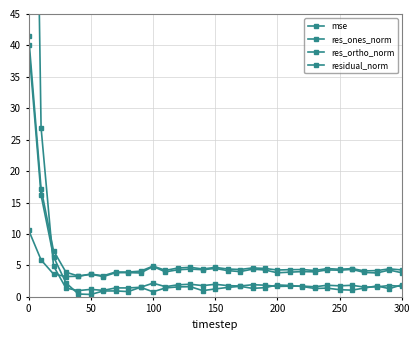

What is the maximum value shown in the chart?

156.3